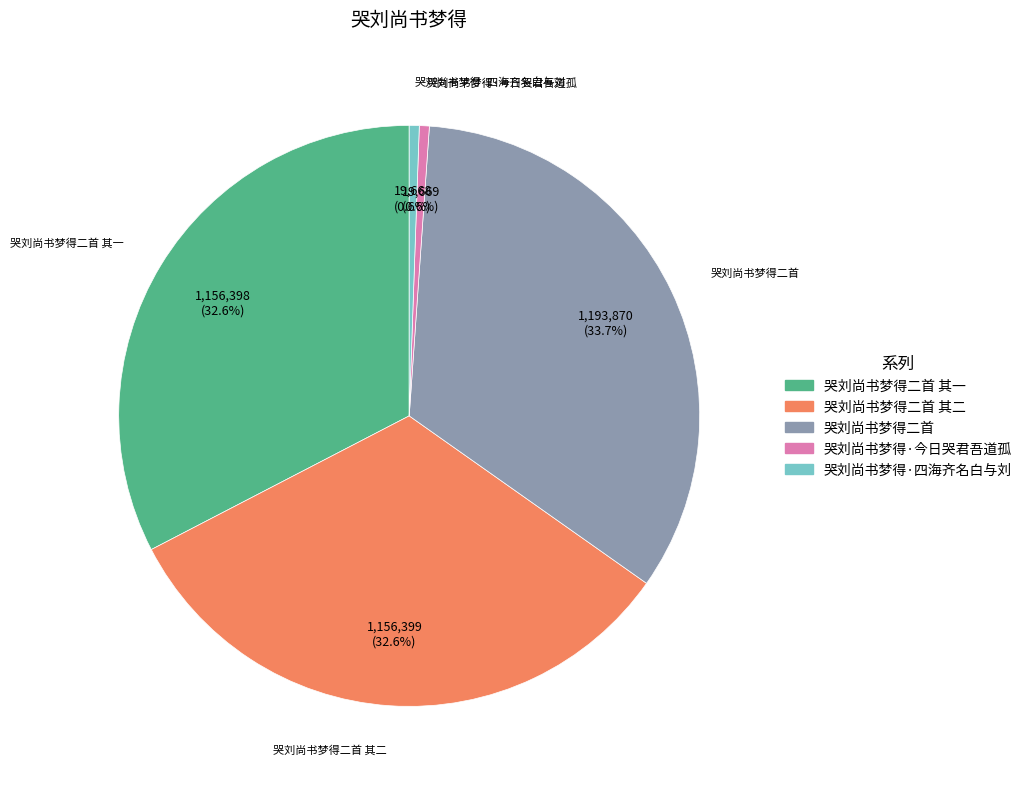

Is there a majority slice in this chart?

No